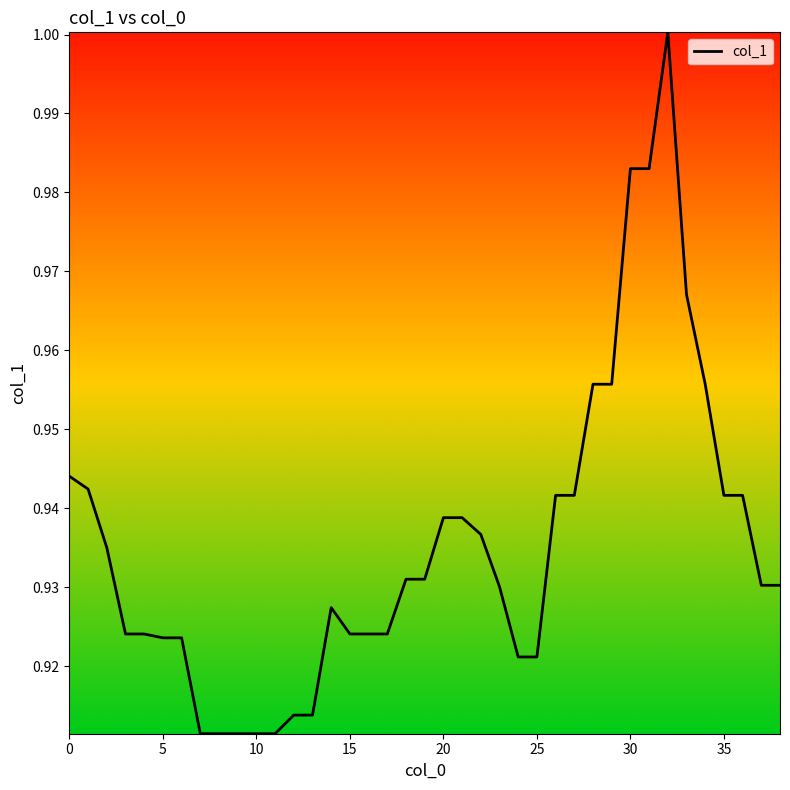

The chart shows a value of 1.3 at 30. True or false?

False